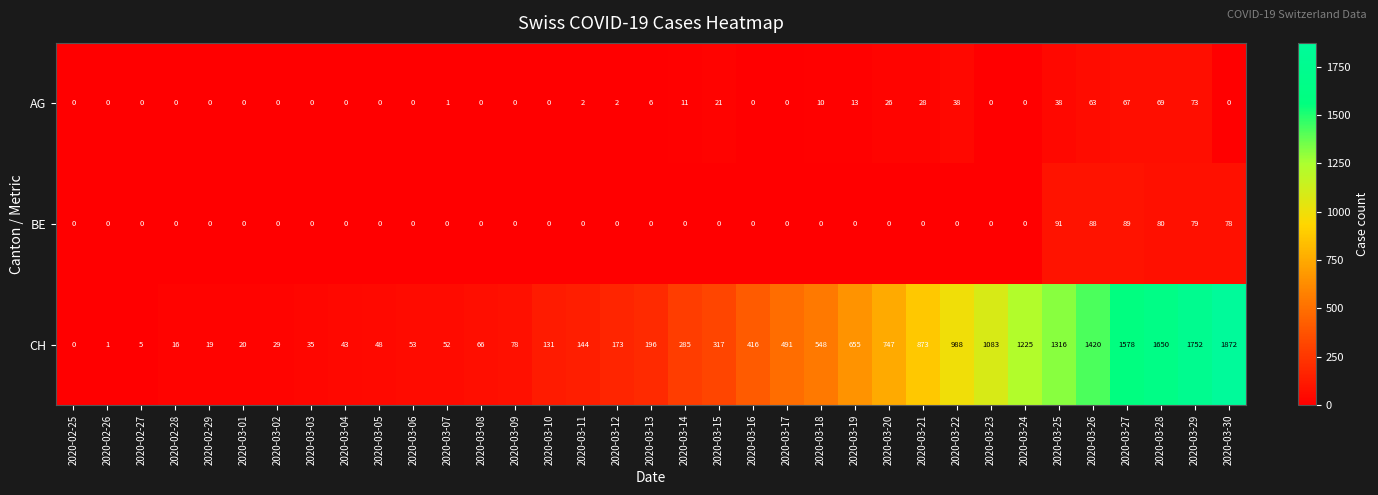

Which series has the largest range (max minus min)?

CH